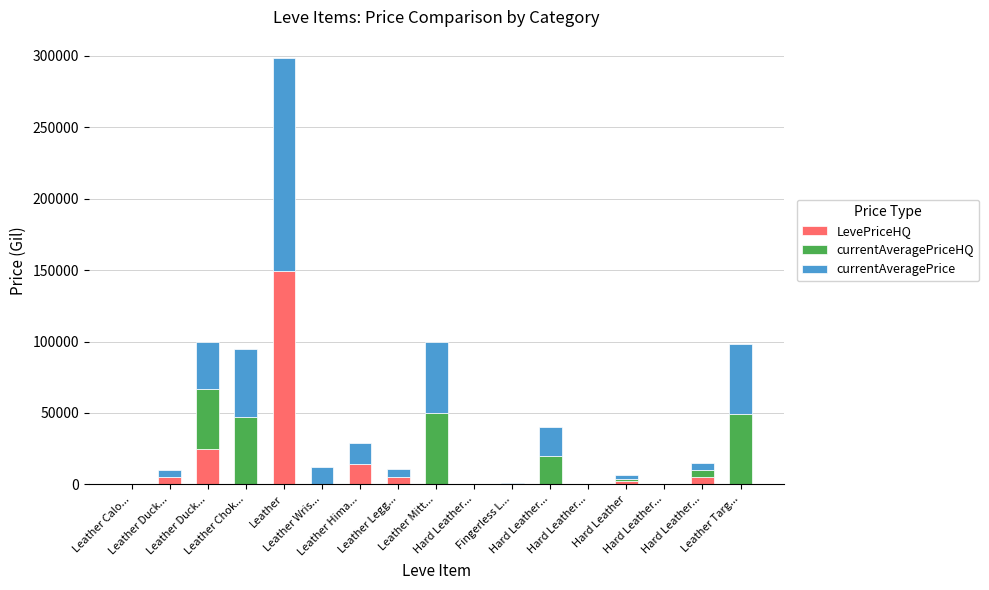

How many data points in LevePriceHQ are above 0?

8